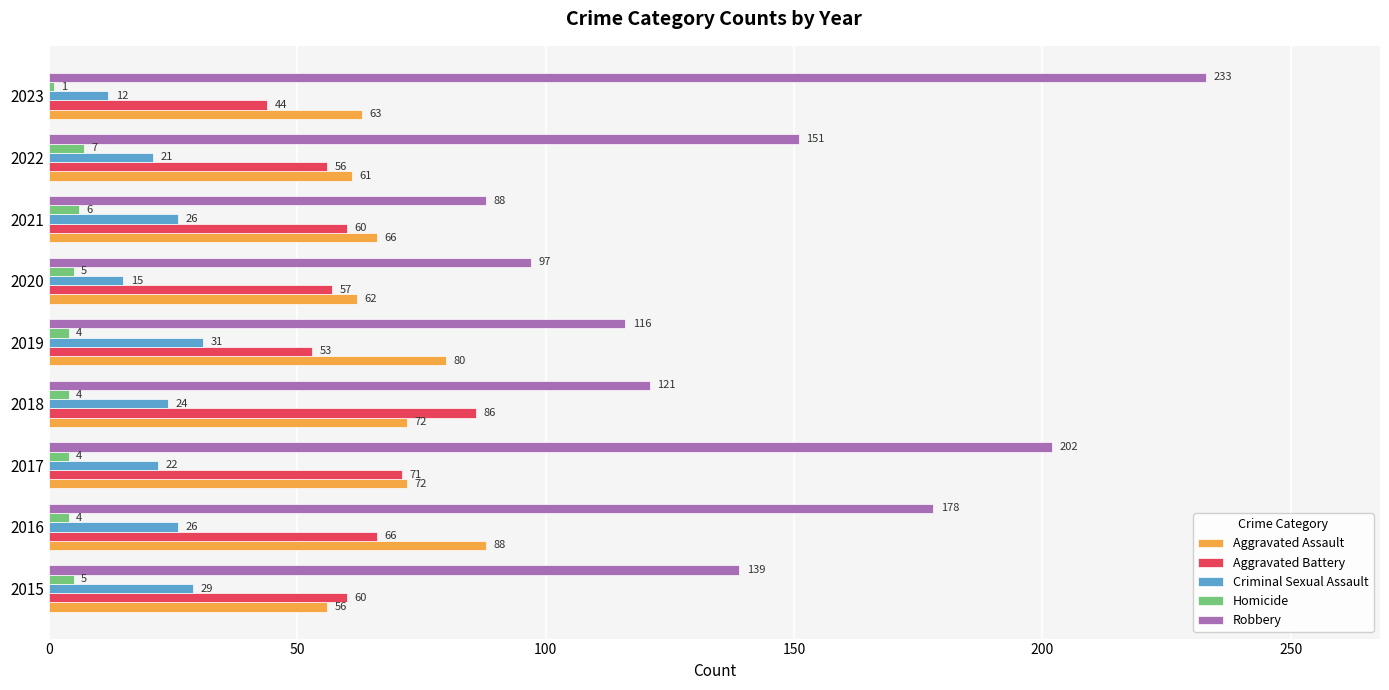

What is the difference between the Aggravated Assault values at 2021 and 2016?

22